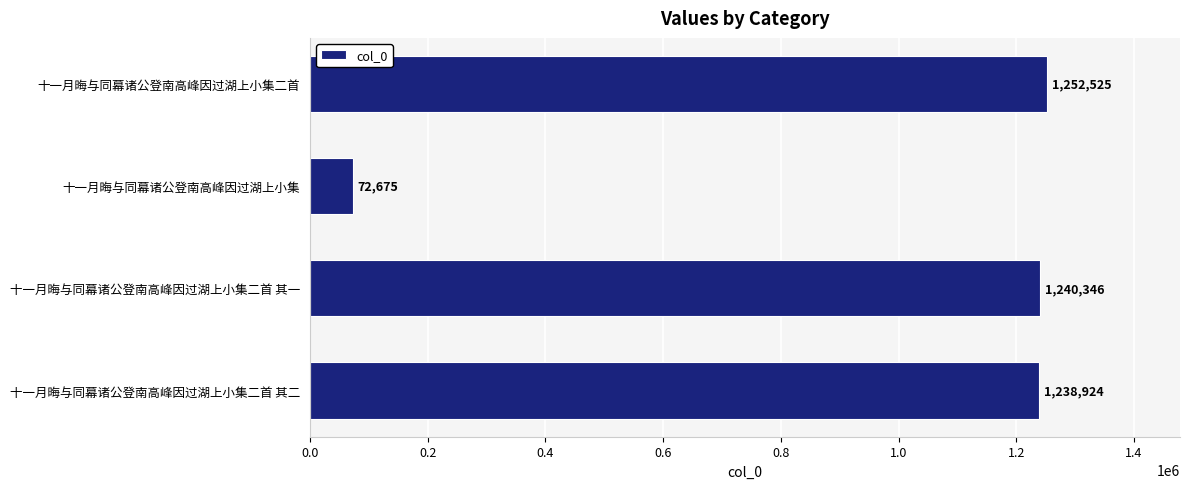

True or false: the data shows 1240346 at 十一月晦与同幕诸公登南高峰因过湖上小集二首 其一.

True